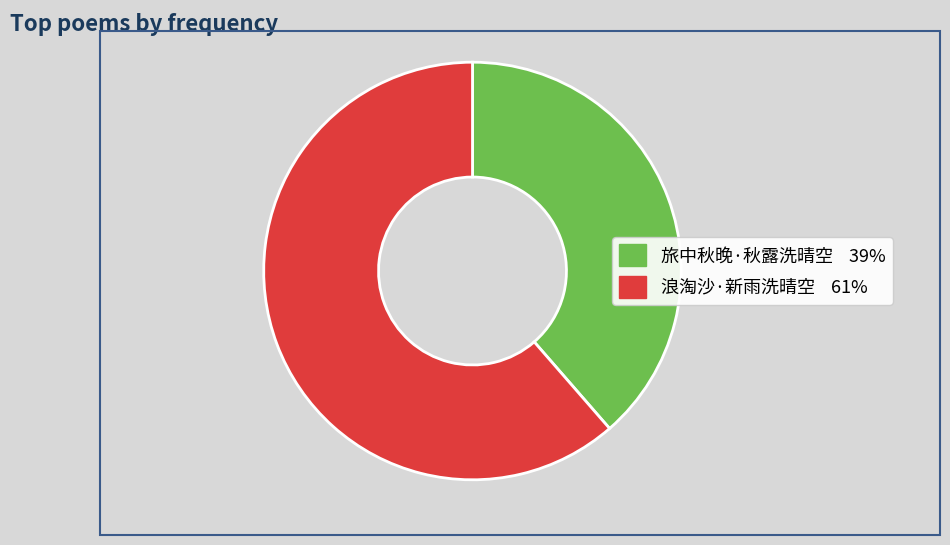

Does 旅中秋晚·秋露洗晴空 account for over 50% of the chart?

No